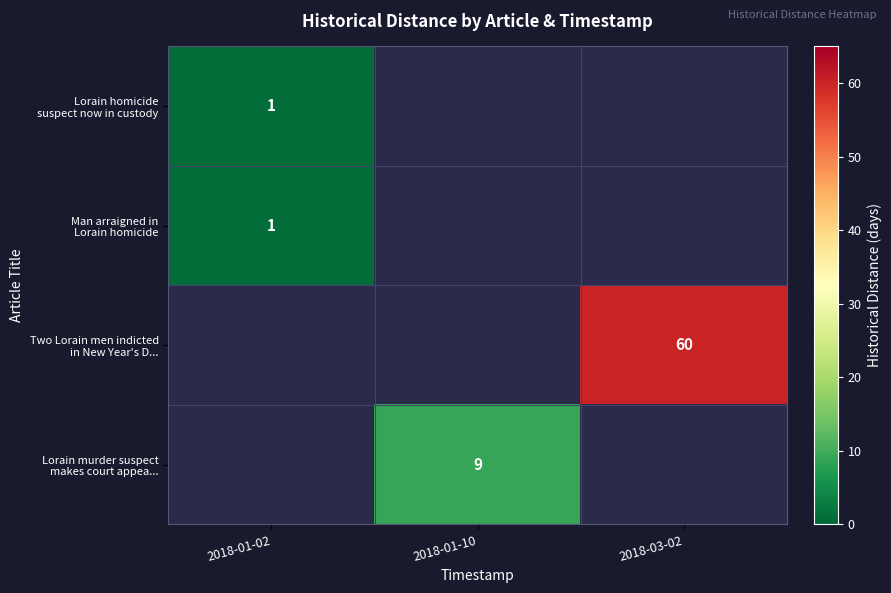

Which label corresponds to the largest value in the chart?

2018-03-02